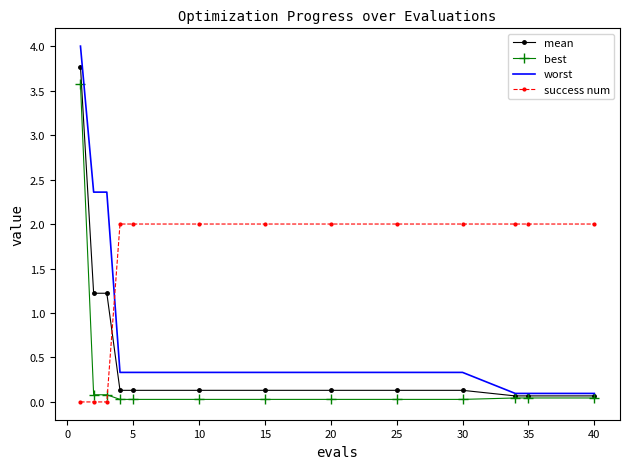

What is the greatest value displayed?

4.0